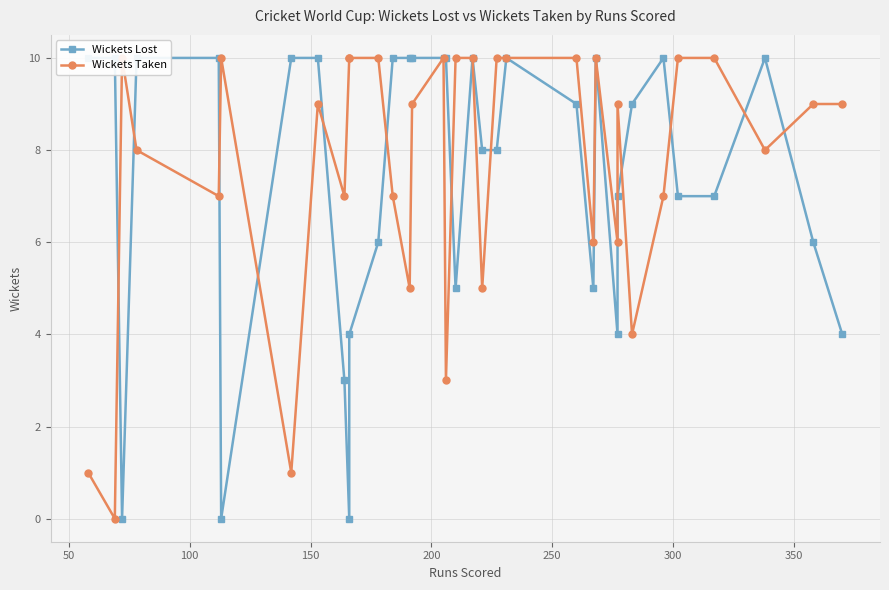

How many lines are shown in the chart?

2